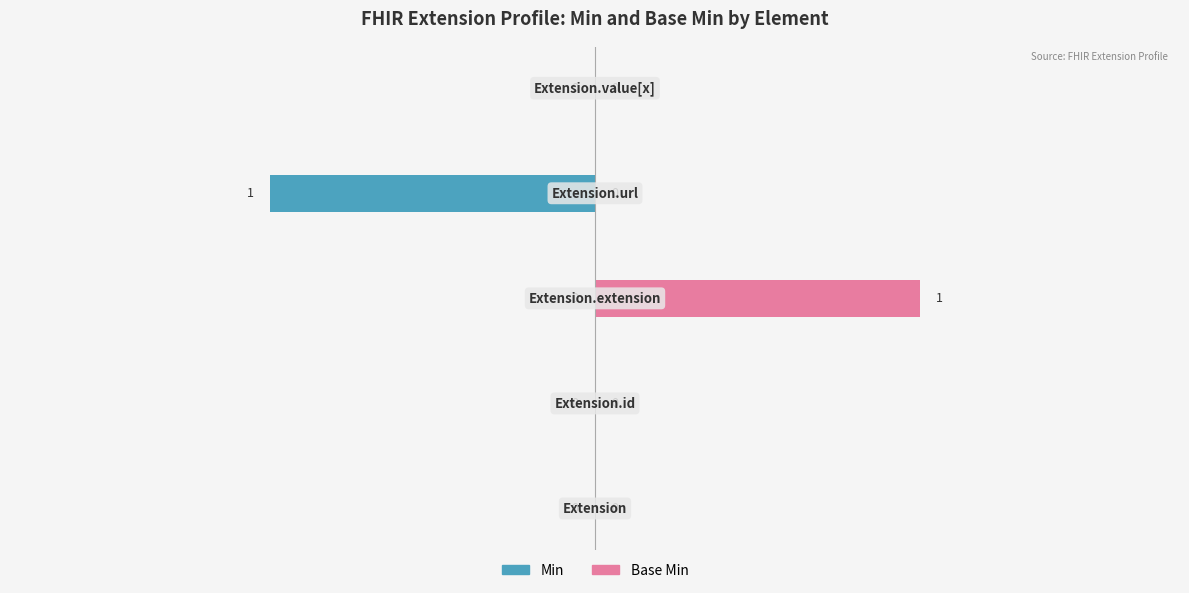

At 3, list the series in order from largest to smallest.

Base Min, Min